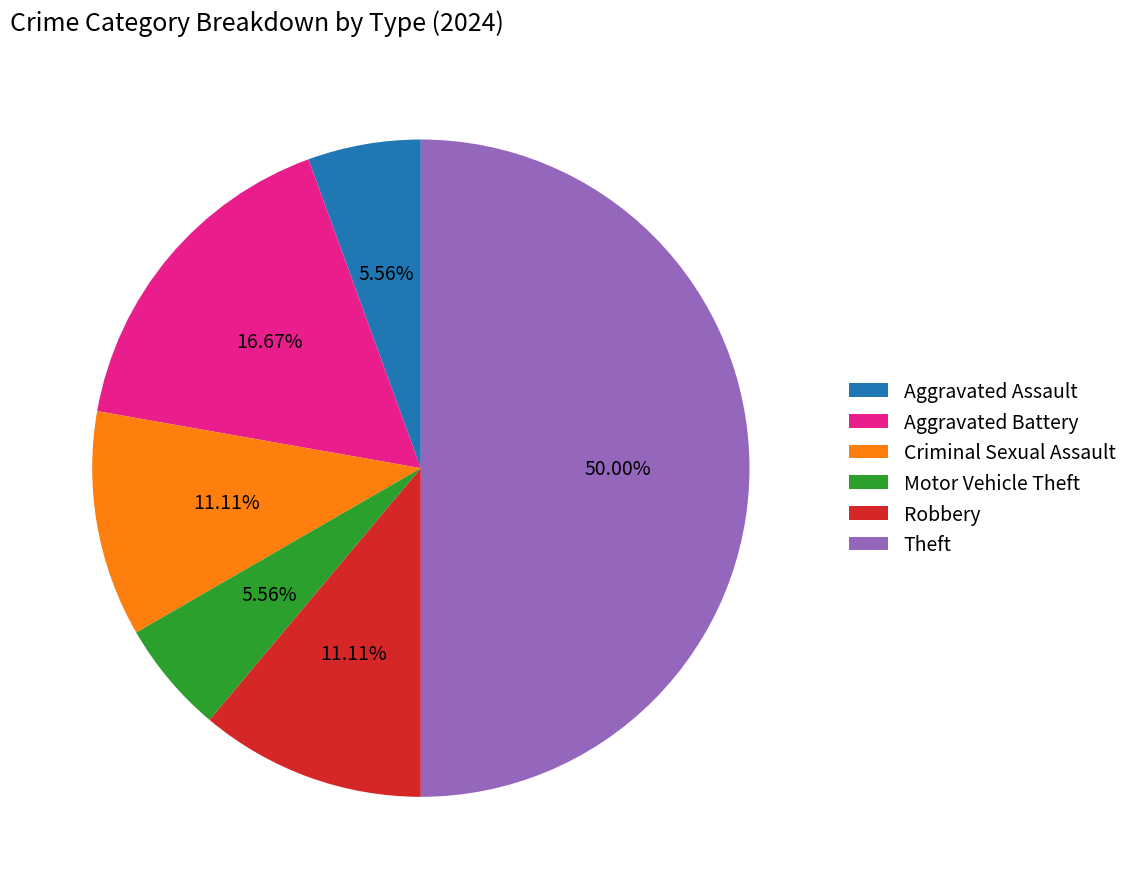

Is the sum of Robbery and Motor Vehicle Theft greater than half?

No